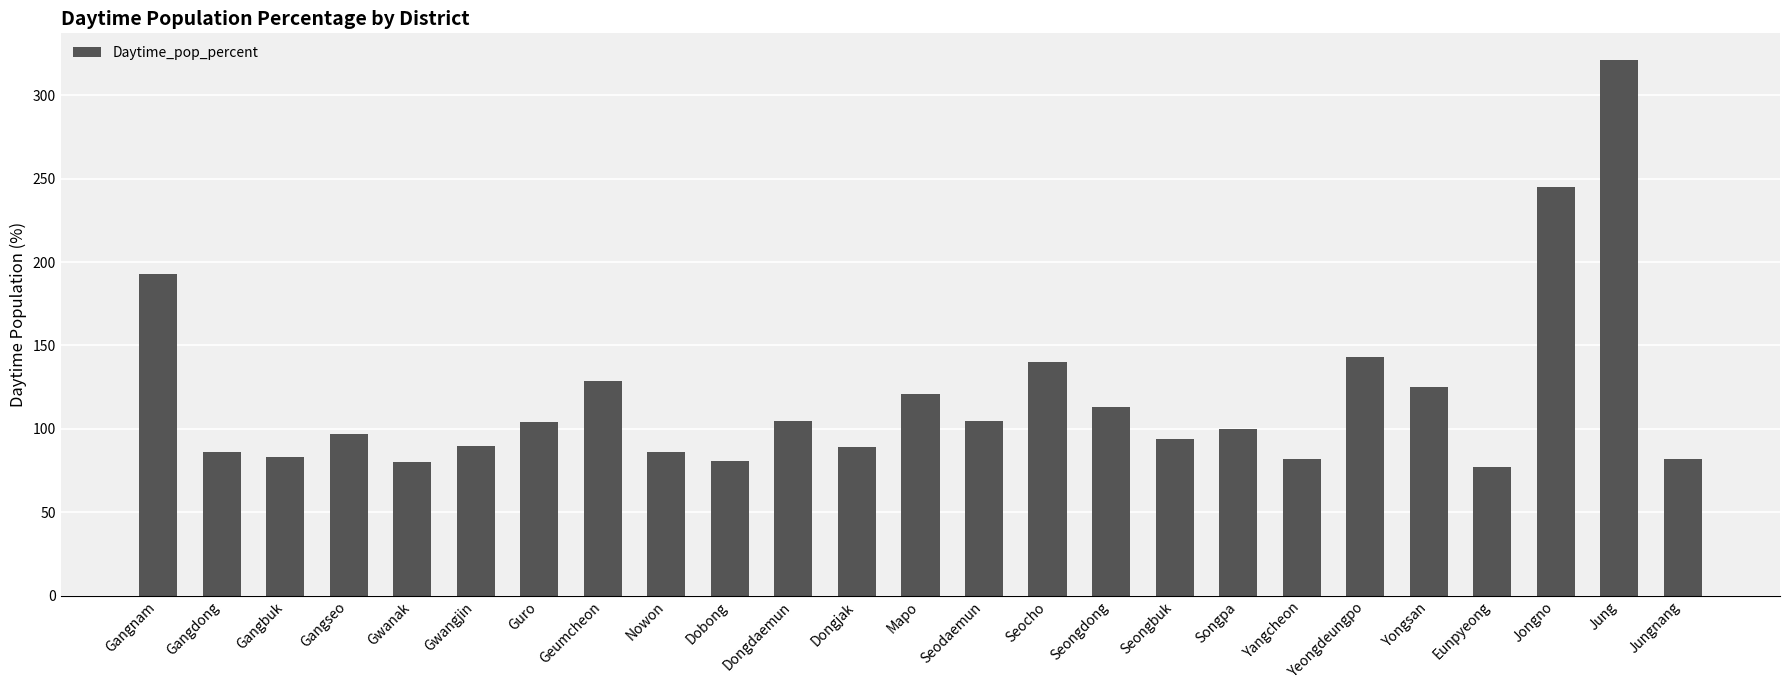

What is the label of the 20th bar from the left?

Yeongdeungpo